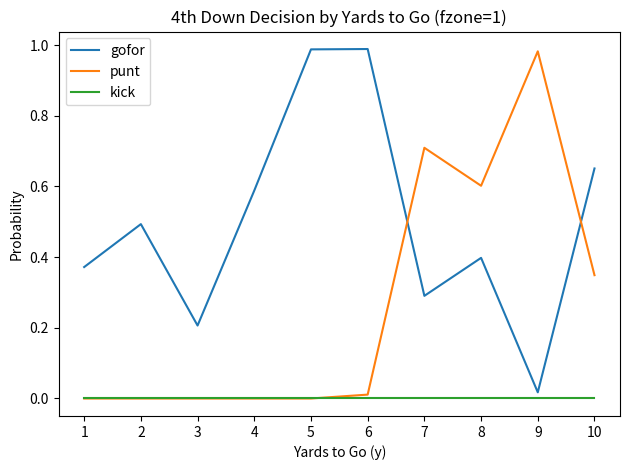

Which series ends up on top after the final intersection of punt and gofor?

gofor